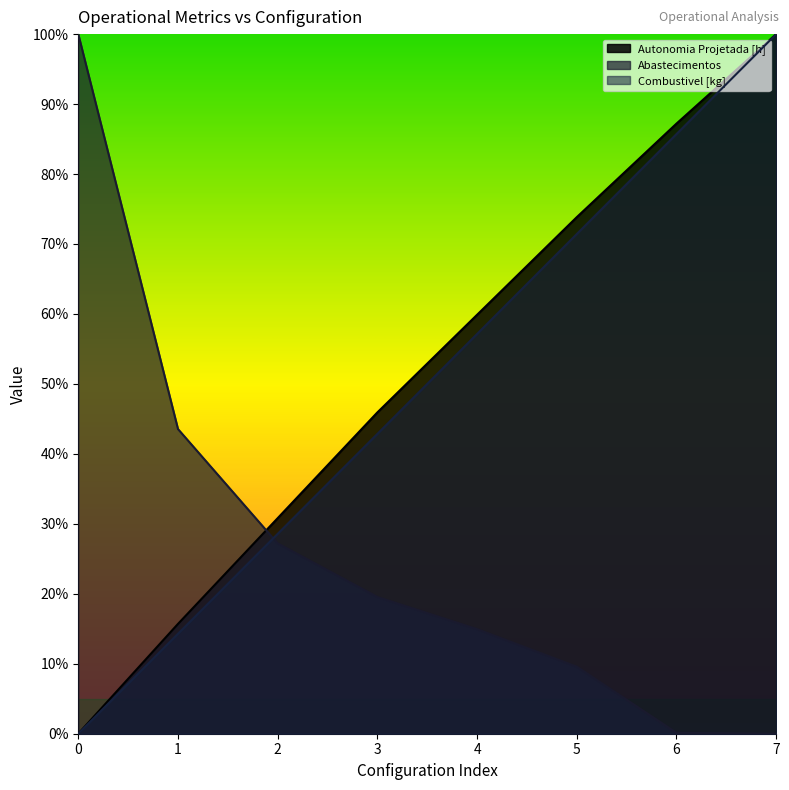

Between 0 and 7, which series saw the biggest shift?

Autonomia Projetada [h]